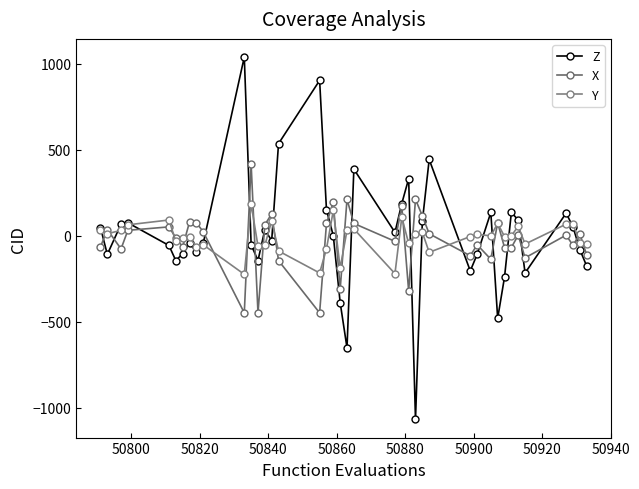

Which series has the largest range (max minus min)?

Z